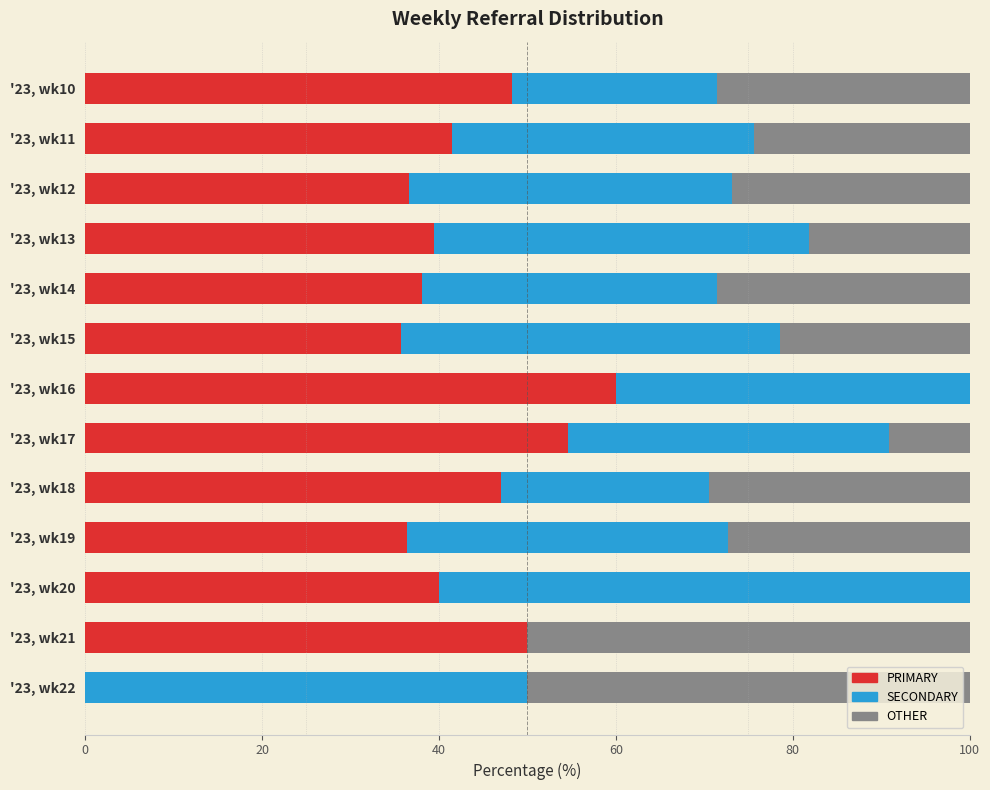

The value of PRIMARY at '23, wk22 is 0.0. True or false?

True